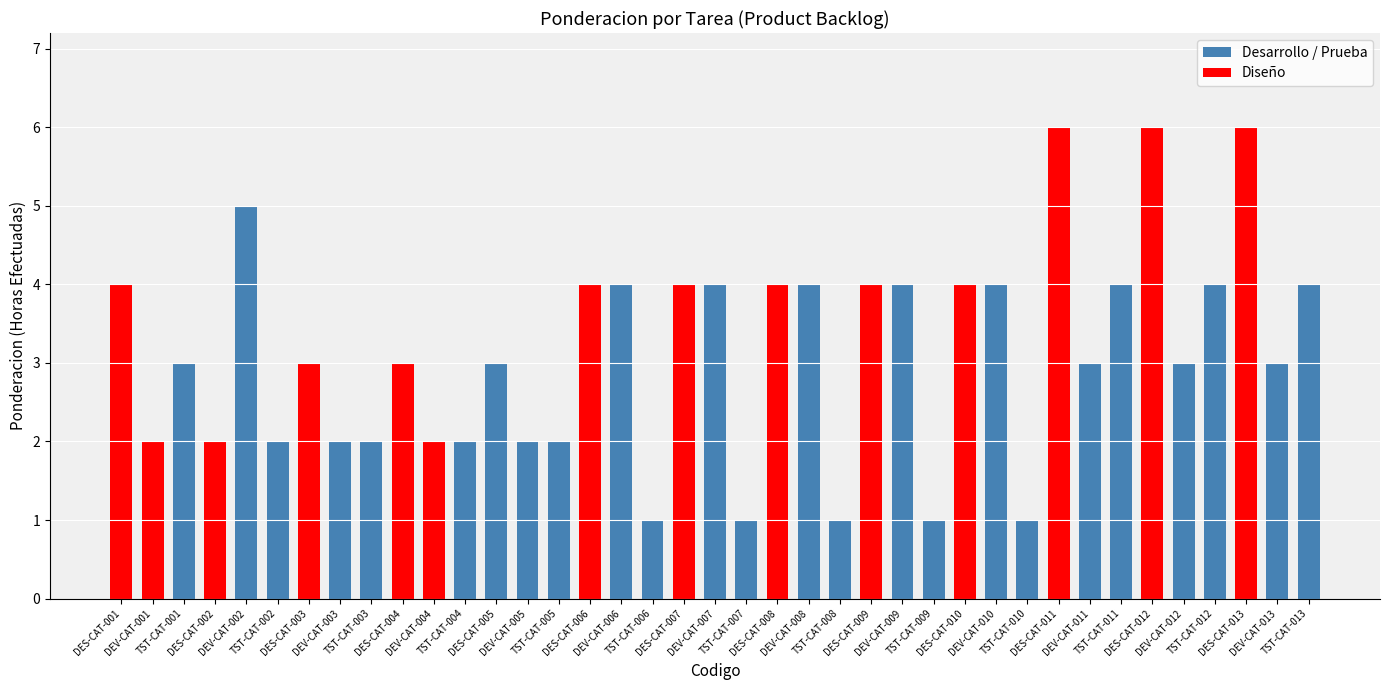

What is the label of the 1st bar from the left?

DES-CAT-001